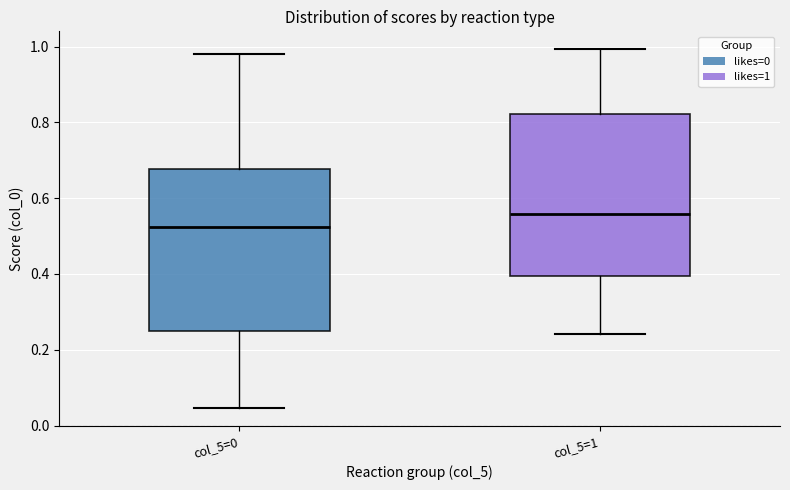

Which box's median line is the highest?

col_5=1